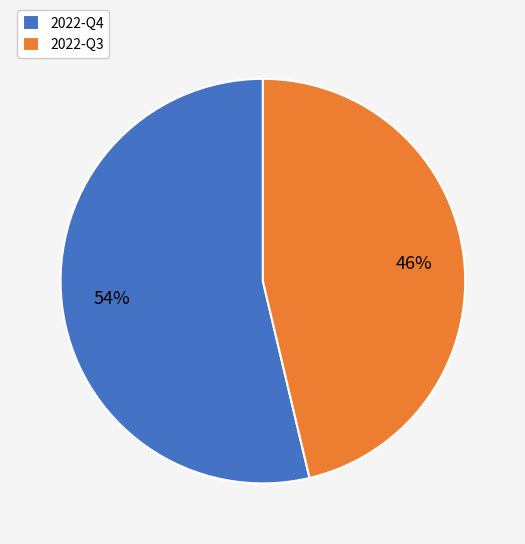

To the nearest percent, what portion does 2022-Q4 represent?

54%